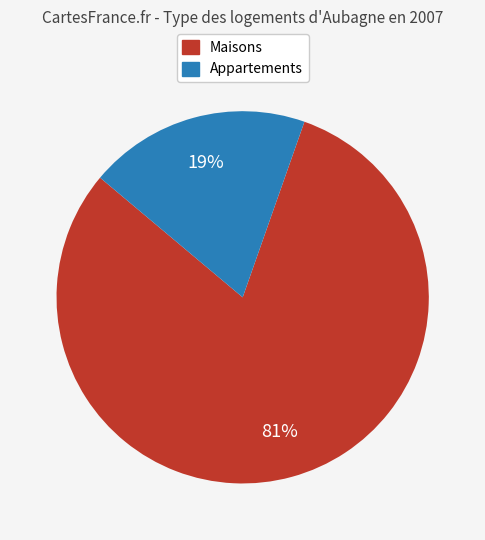

How many segments does this pie chart have?

2